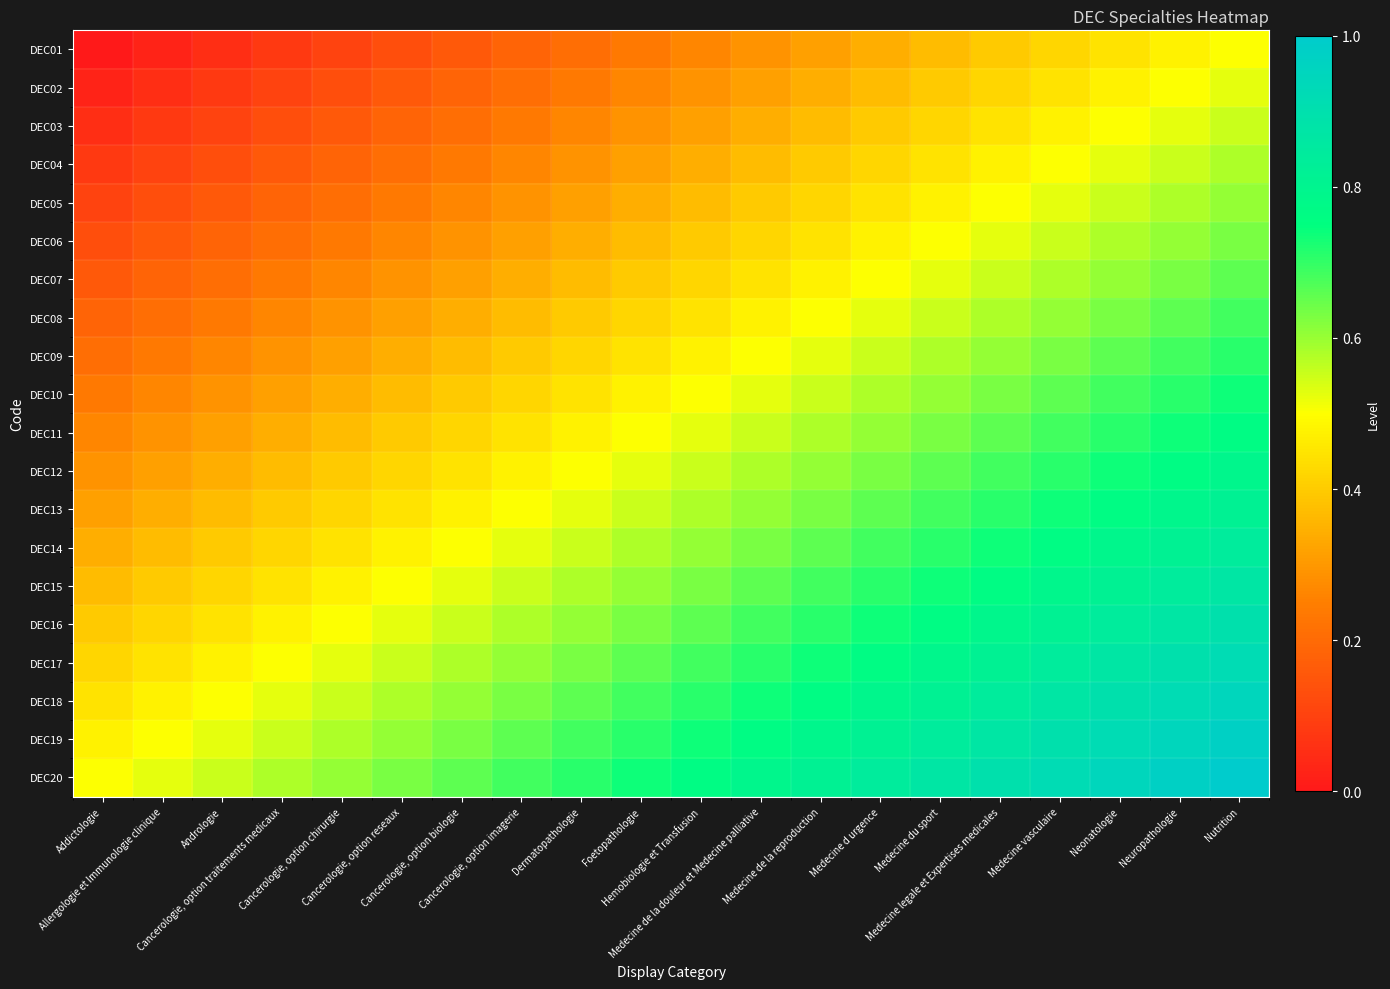

How many data points does each series have?

20